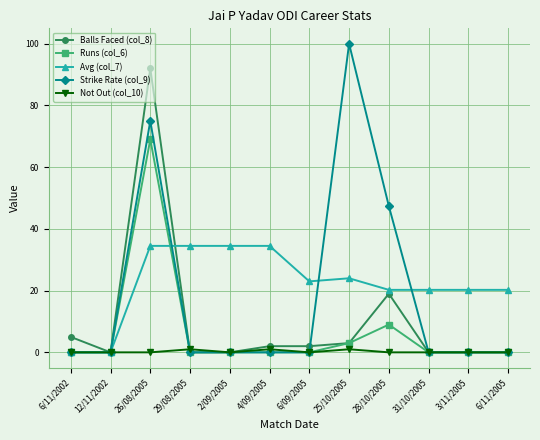

List the series in order of their overall mean, highest first.

Avg (col_7), Strike Rate (col_9), Balls Faced (col_8), Runs (col_6), Not Out (col_10)